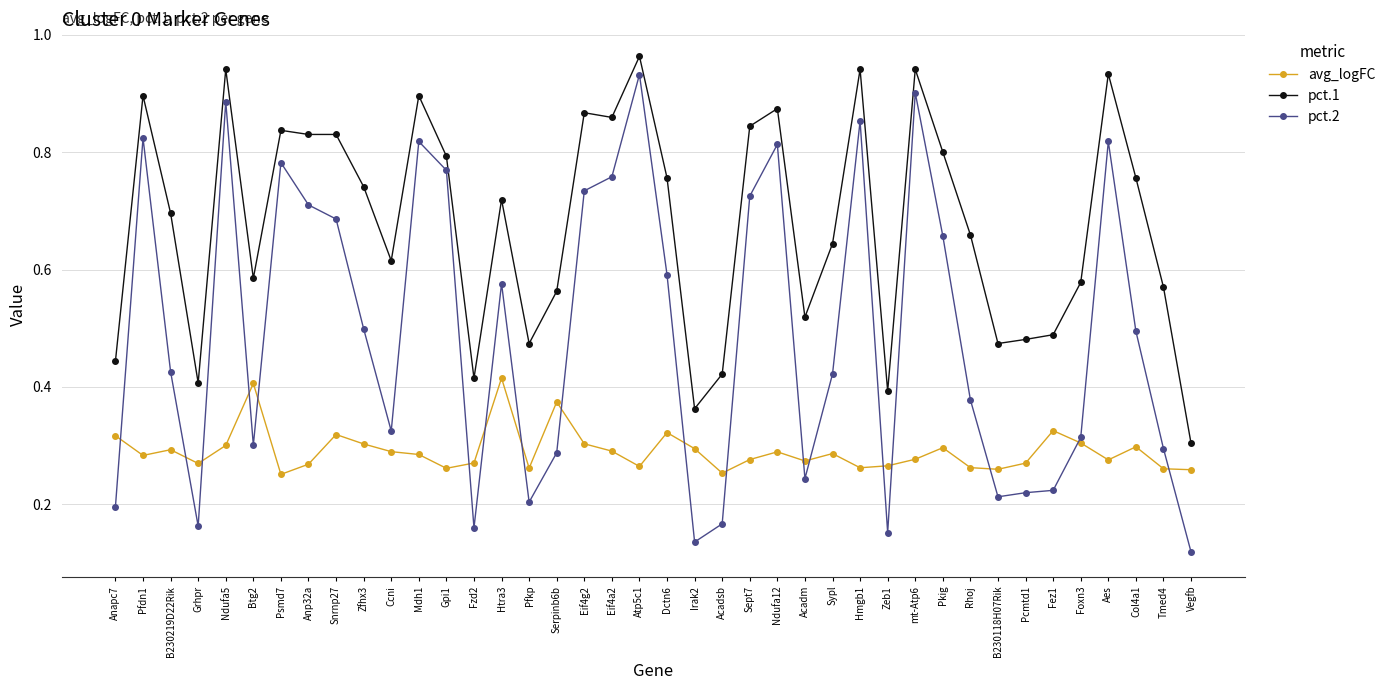

At which label is pct.1 closest to 0?

Vegfb